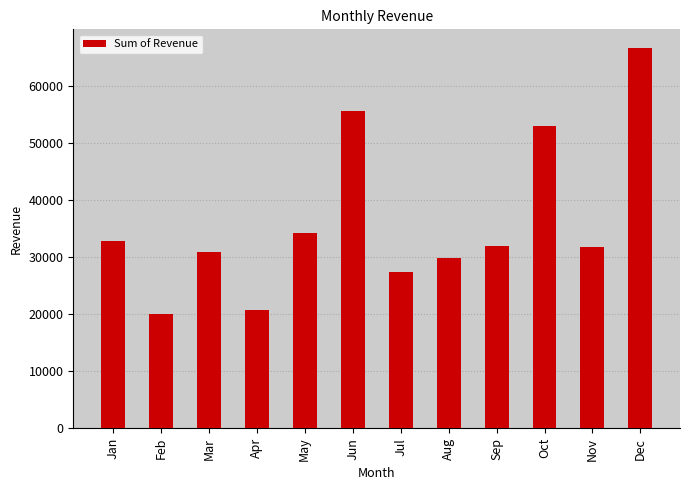

Which category has the lowest value across all series?

Feb